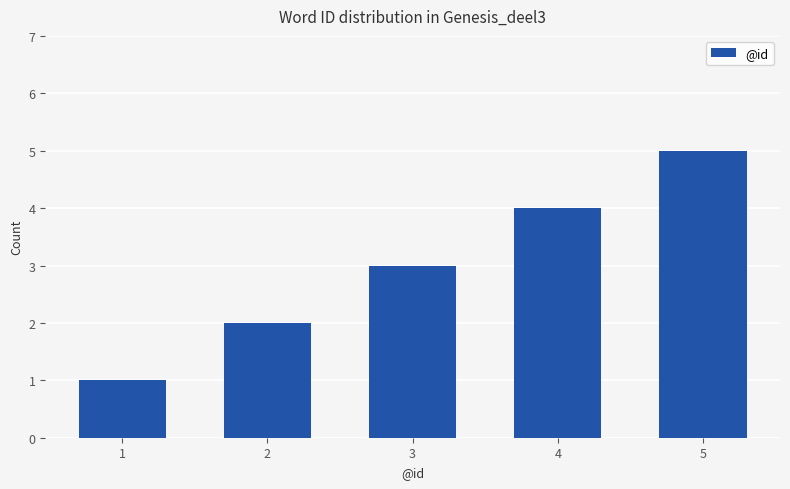

Is it true that the value at 4 is 6?

False